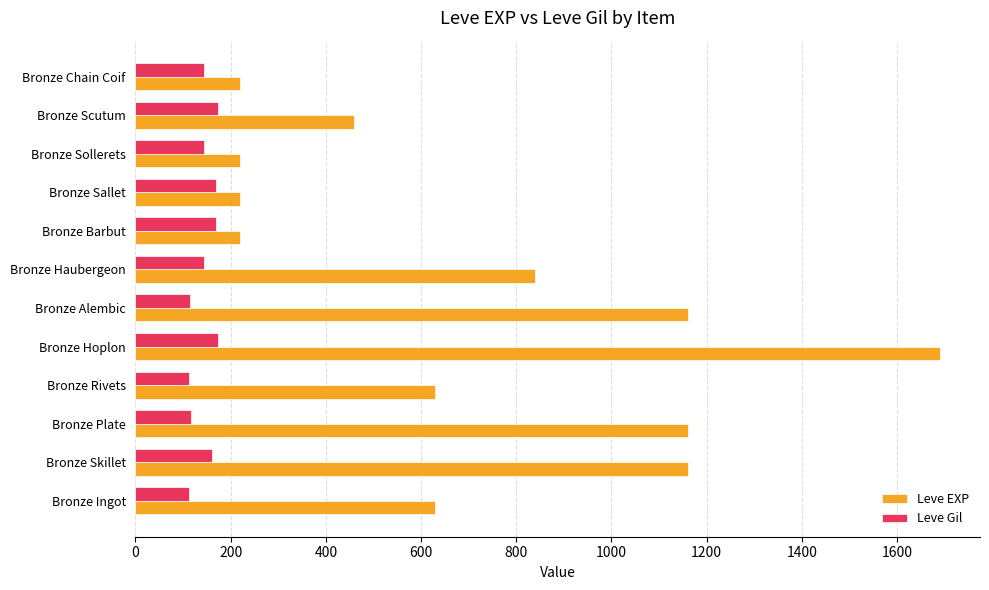

At which label does Leve EXP reach its peak?

Bronze Hoplon